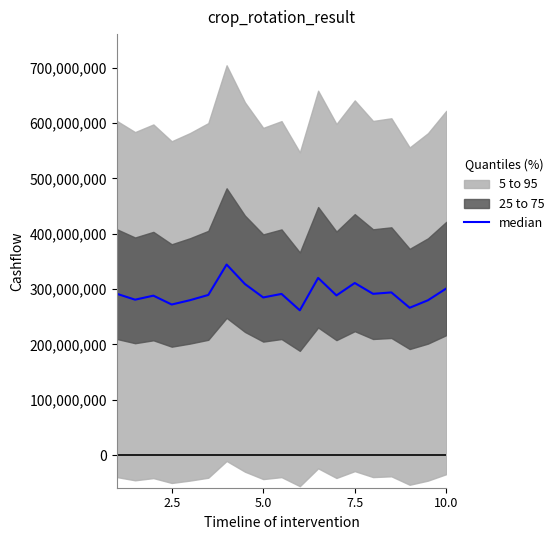

Which has a higher value, 7 or 5.0?

7